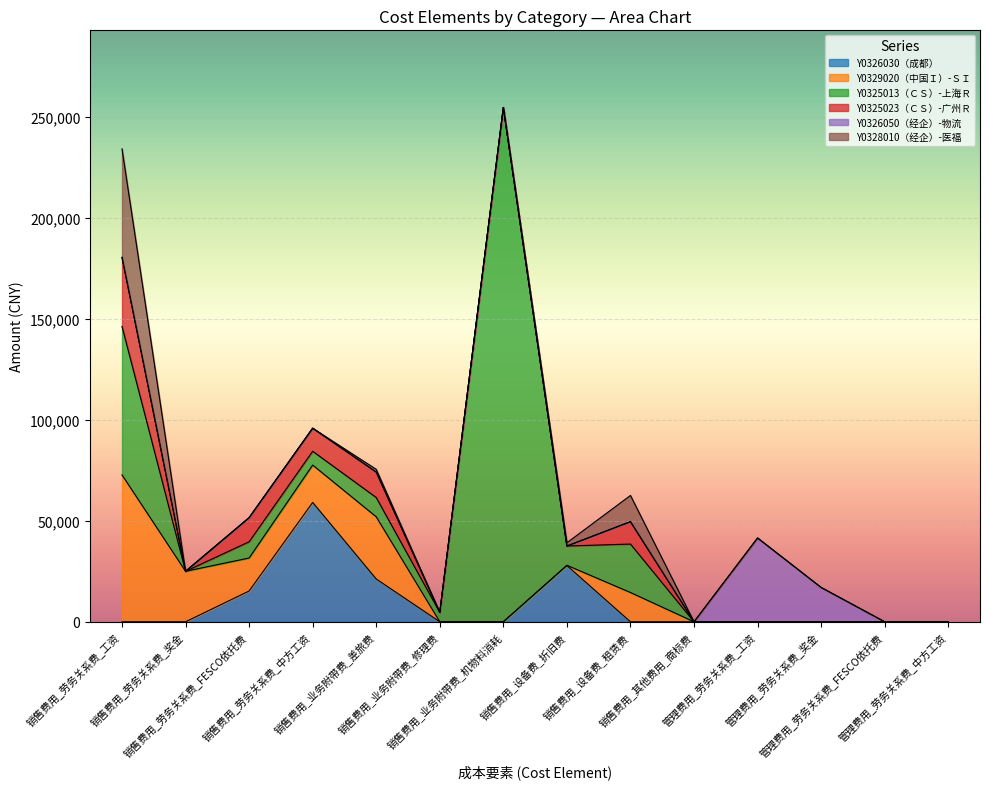

Reading right to left, list all the values displayed in this chart.

Y0326030（成都）: 0.0	0.0	0.0	0.0	0.0	0.0	27877.5	0.0	0.0	21201.0	59118.0	15243.3	0.0	0.0
Y0329020（中国Ｉ）-ＳＩ: 0.0	0.0	0.0	0.0	0.0	14500.0	107.7	0.0	0.0	30784.5	18500.0	16334.1	25000.0	72747.2
Y0325013（ＣＳ）-上海Ｒ: 0.0	0.0	0.0	0.0	0.0	24000.0	9541.1	254714.5	4632.8	9553.4	6841.0	8046.8	0.0	73521.1
Y0325023（ＣＳ）-广州Ｒ: 0.0	0.0	0.0	0.0	0.0	11067.0	0.0	0.0	0.0	12597.9	11415.0	11938.4	0.0	34201.7
Y0326050（经企）-物流: 0.0	0.0	17000.0	41509.3	0.0	0.0	0.0	0.0	0.0	0.0	0.0	0.0	0.0	0.0
Y0328010（经企）-医福: 0.0	0.0	0.0	0.0	0.0	13000.0	1591.7	0.0	0.0	1360.0	0.0	0.0	0.0	53760.6